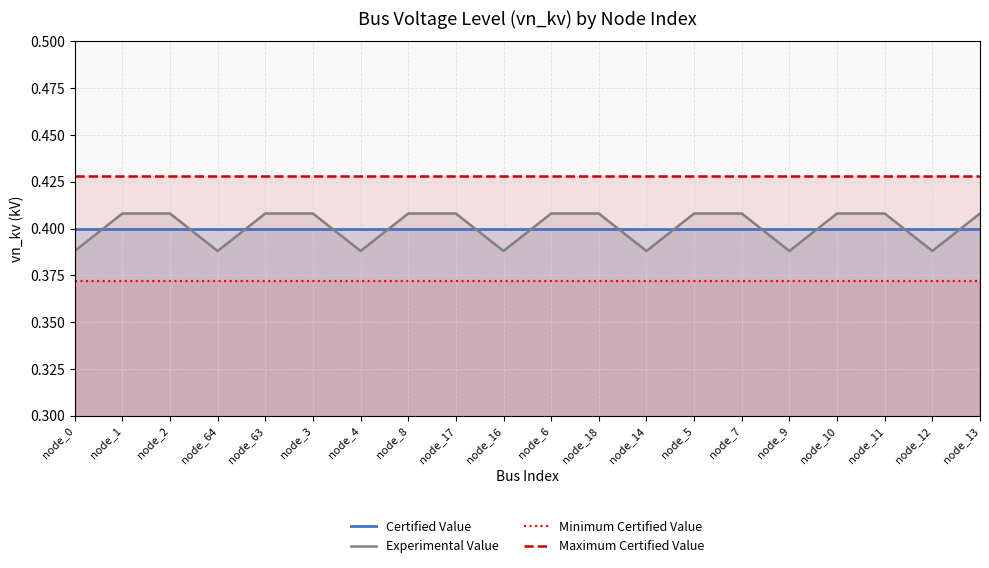

At node_11, list the series in order from smallest to largest.

Minimum Certified Value, Certified Value, Experimental Value, Maximum Certified Value